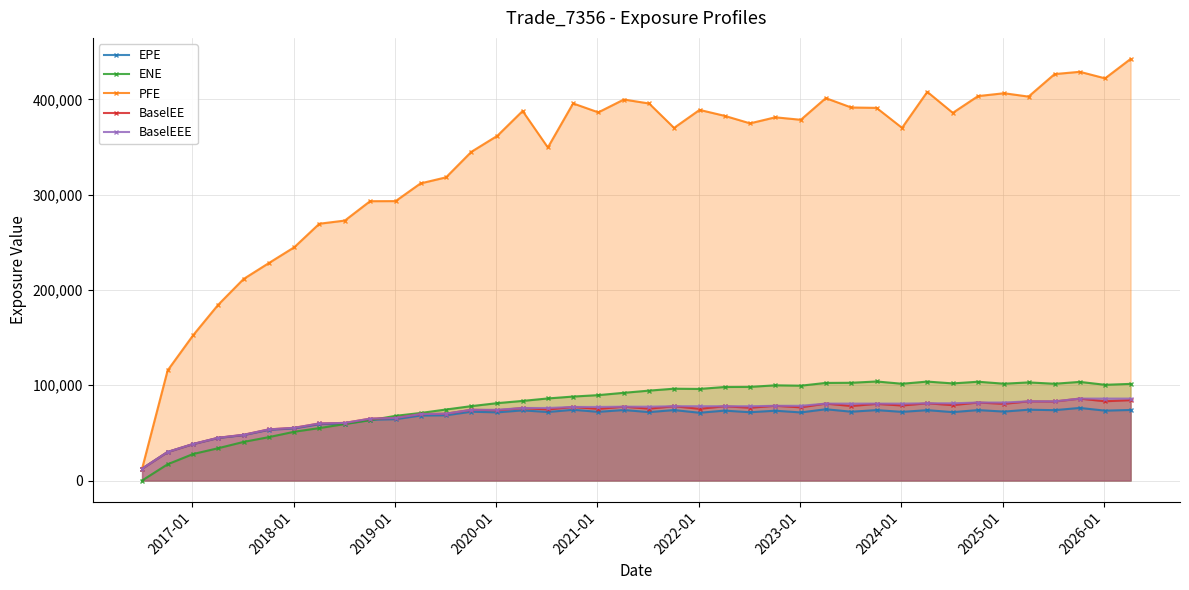

What is the average value of the ENE series?

80510.2